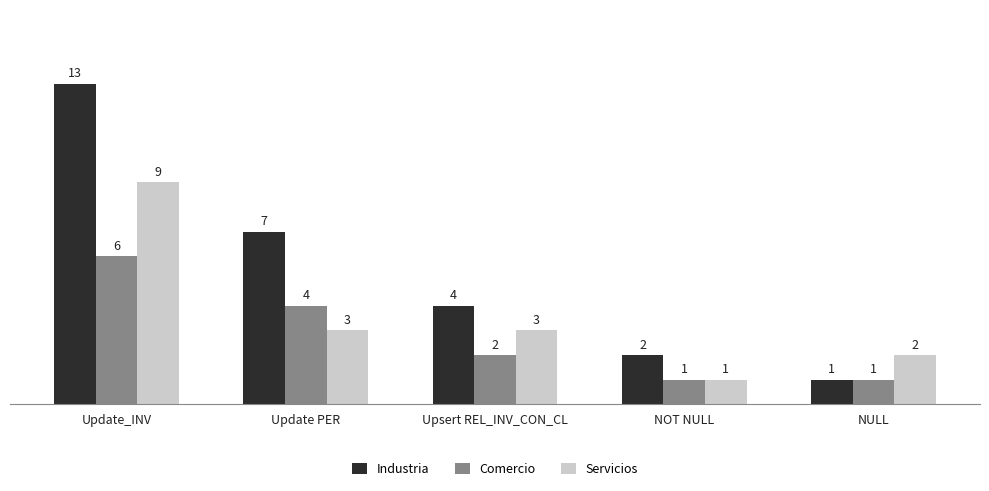

List the series in order of their overall mean, lowest first.

Comercio, Servicios, Industria